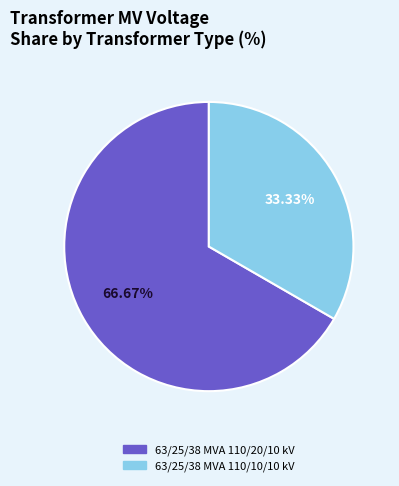

Which category has the biggest portion of the pie?

63/25/38 MVA 110/20/10 kV